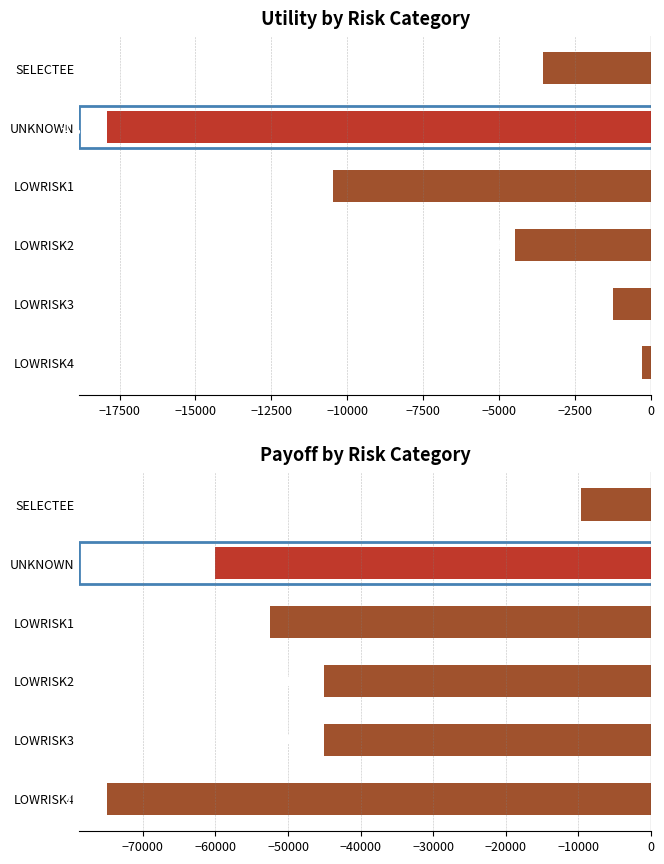

What is the approximate value of Utility at LOWRISK1?

-10458.0